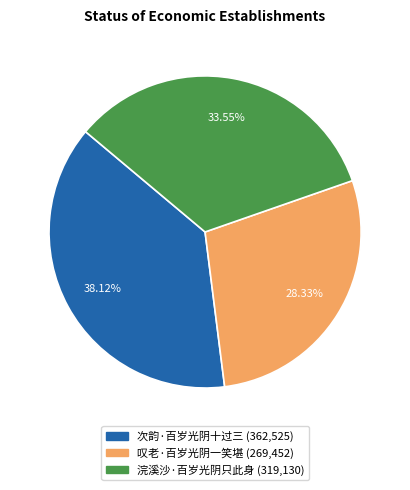

The 叹老·百岁光阴一笑堪 slice represents 28% of the pie. True or false?

True